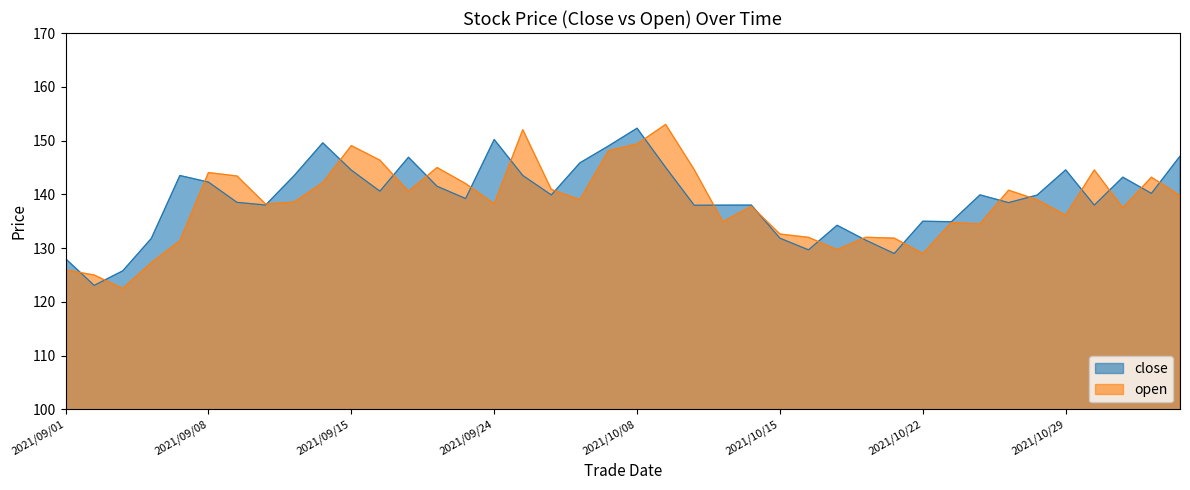

List the series in order of their overall mean, highest first.

close, open